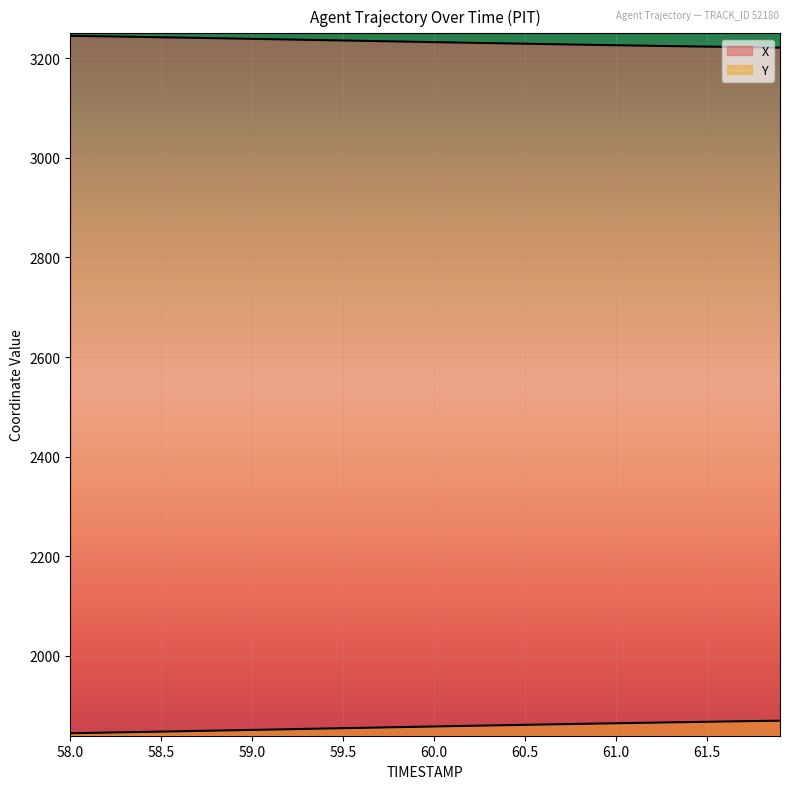

What is the average value of the X series?

3233.3